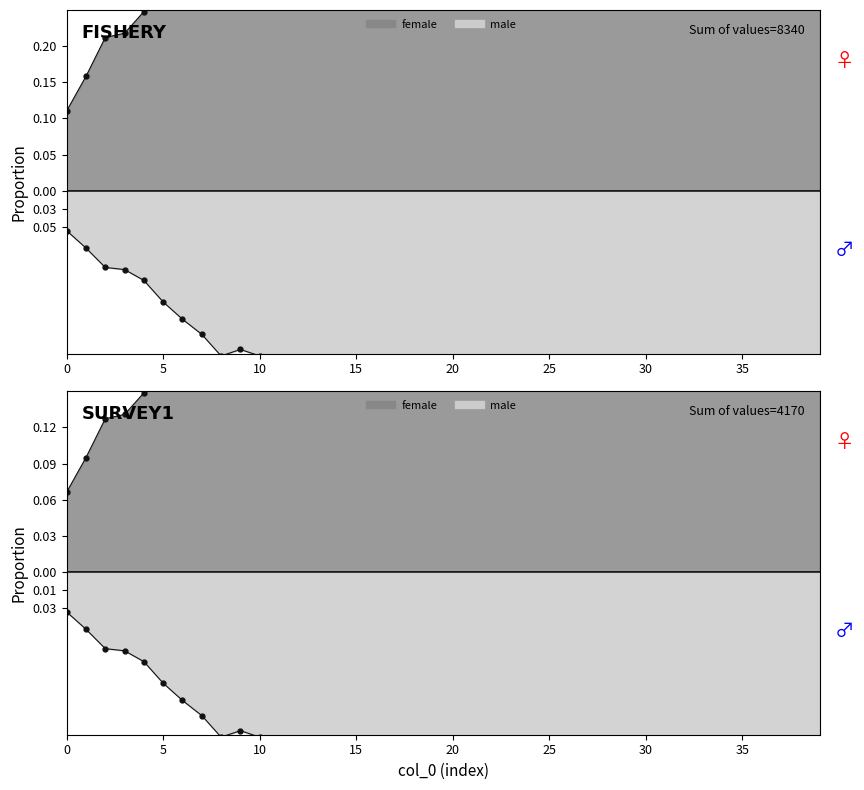

What is the difference between the values at 5 and 28?

0.3